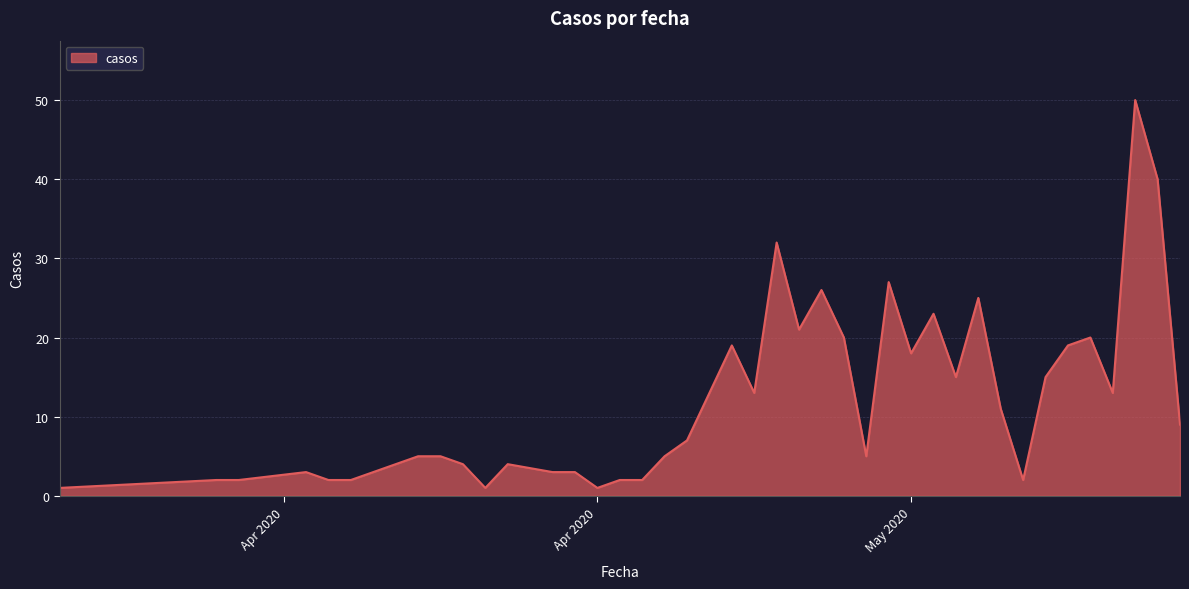

What is the difference between the maximum and minimum values?

49